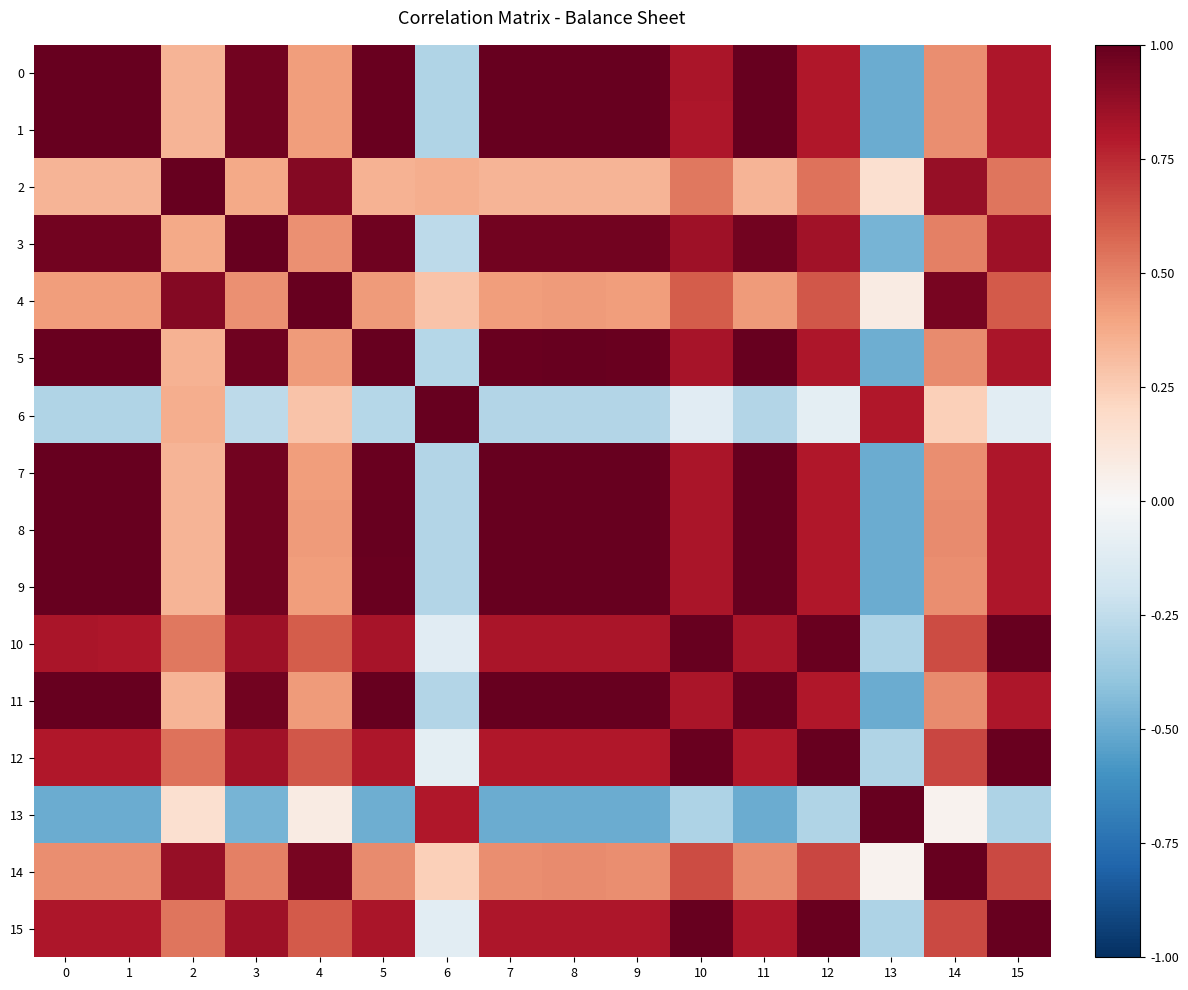

Between 5 and 15, which is larger?

5